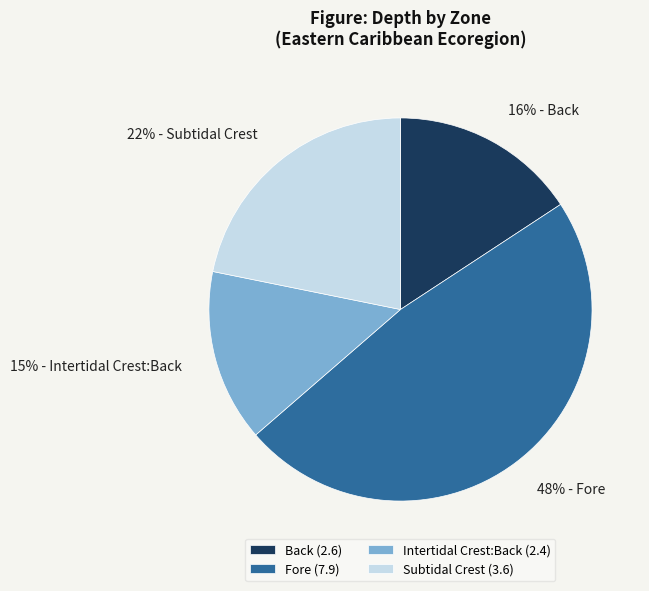

What percentage is the Intertidal Crest:Back slice, to the nearest percent?

15%